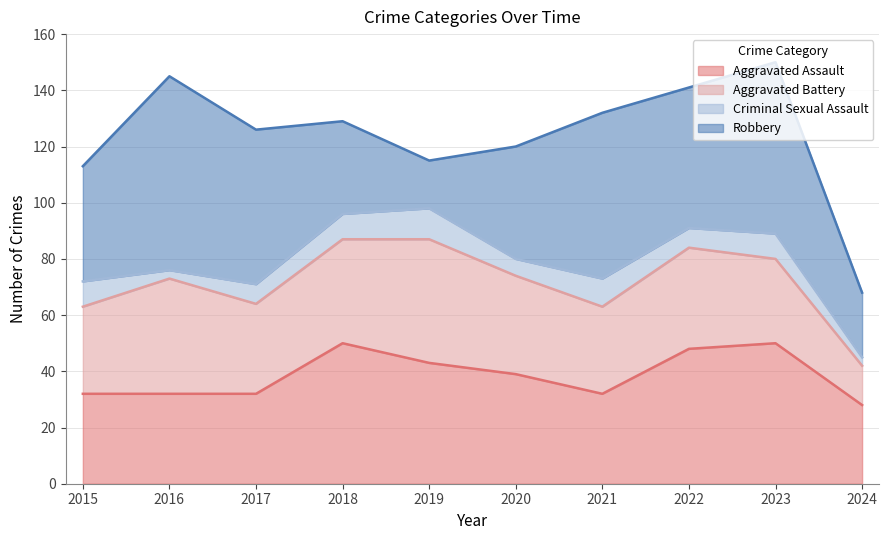

Which series has the largest range (max minus min)?

Robbery